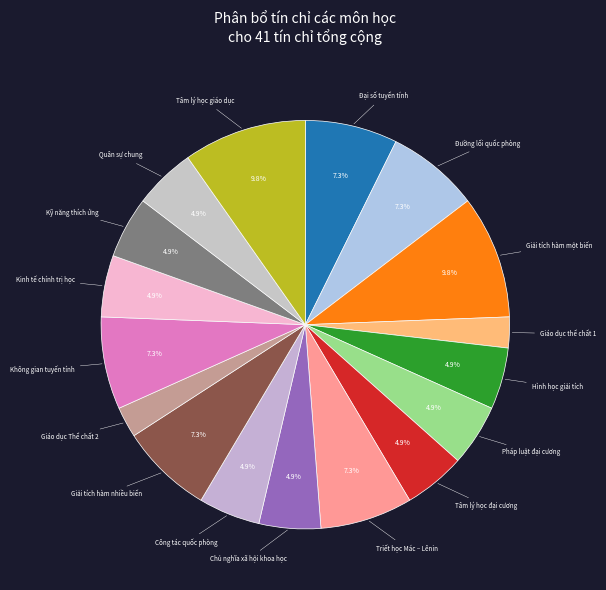

Which has a higher value, Quân sự chung or Triết học Mác – Lênin?

Triết học Mác – Lênin